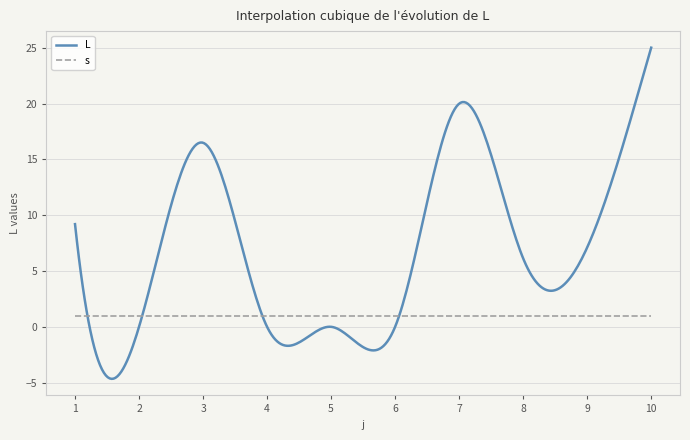

At which category is the sum across all series the highest?

10